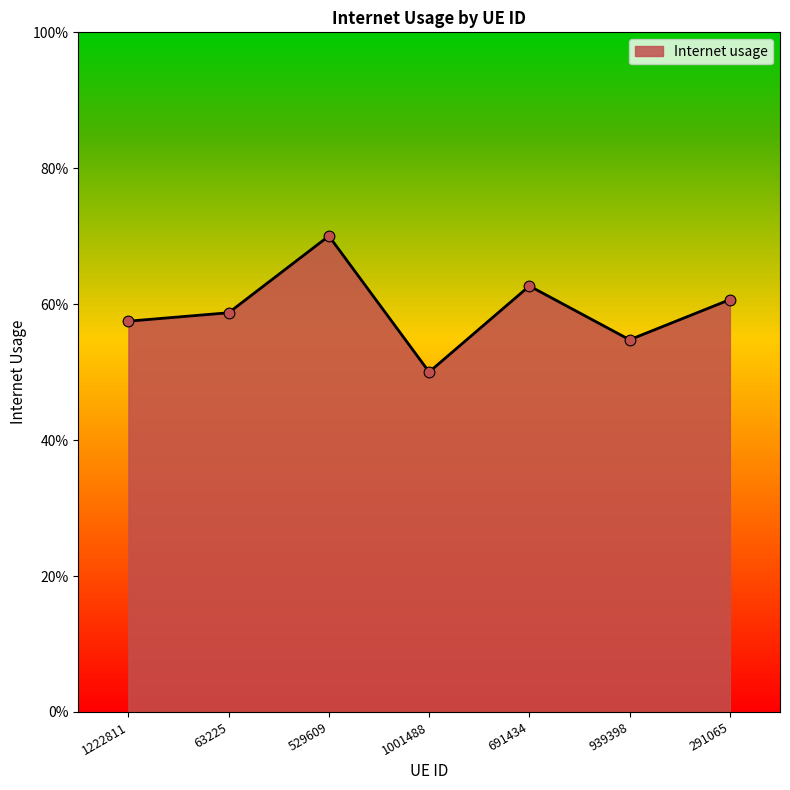

Which has a higher value, 1001488 or 939398?

939398